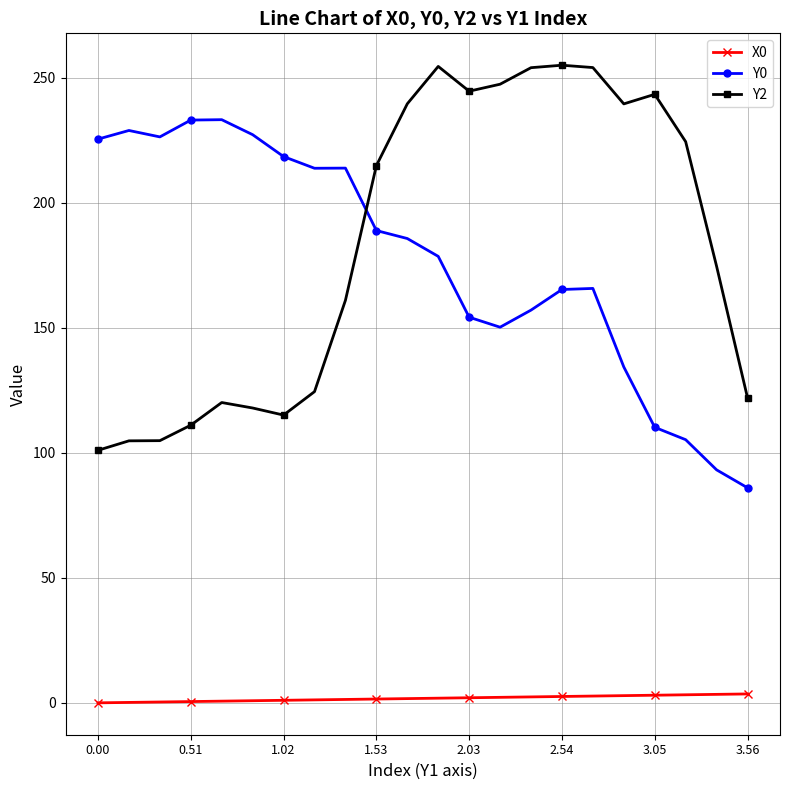

What is the minimum value for Y0?

86.0